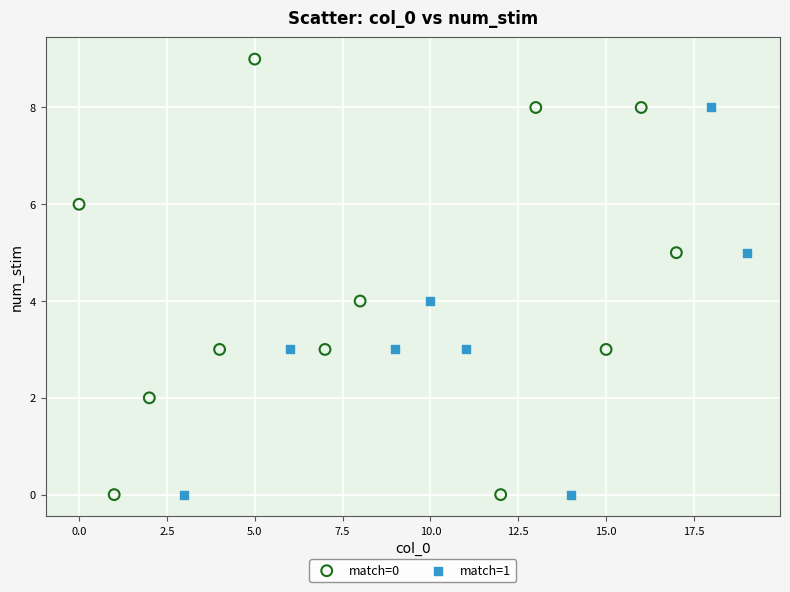

Which series has the widest spread of Y values?

match=0